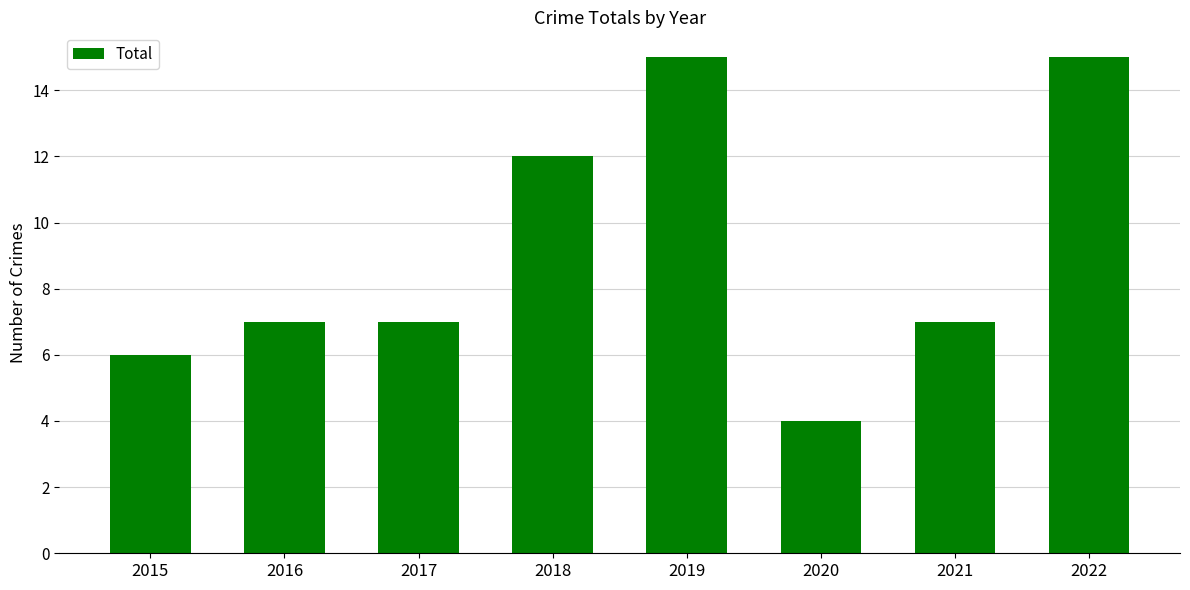

Which label corresponds to the smallest value in the chart?

2020